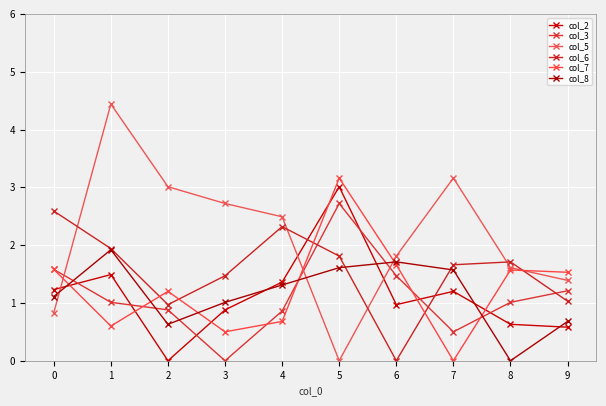

At 1, list the series in order from smallest to largest.

col_7, col_3, col_2, col_8, col_6, col_5